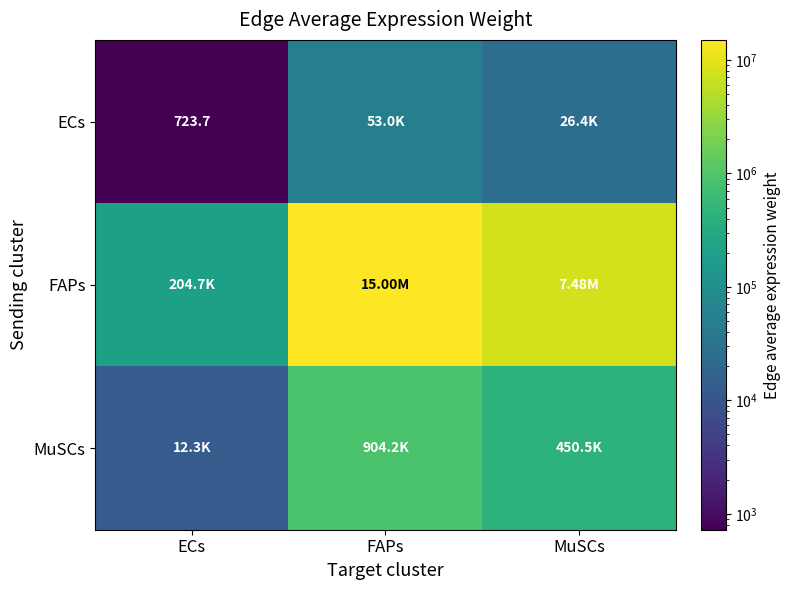

The value of MuSCs at ECs is 19119.5. True or false?

False